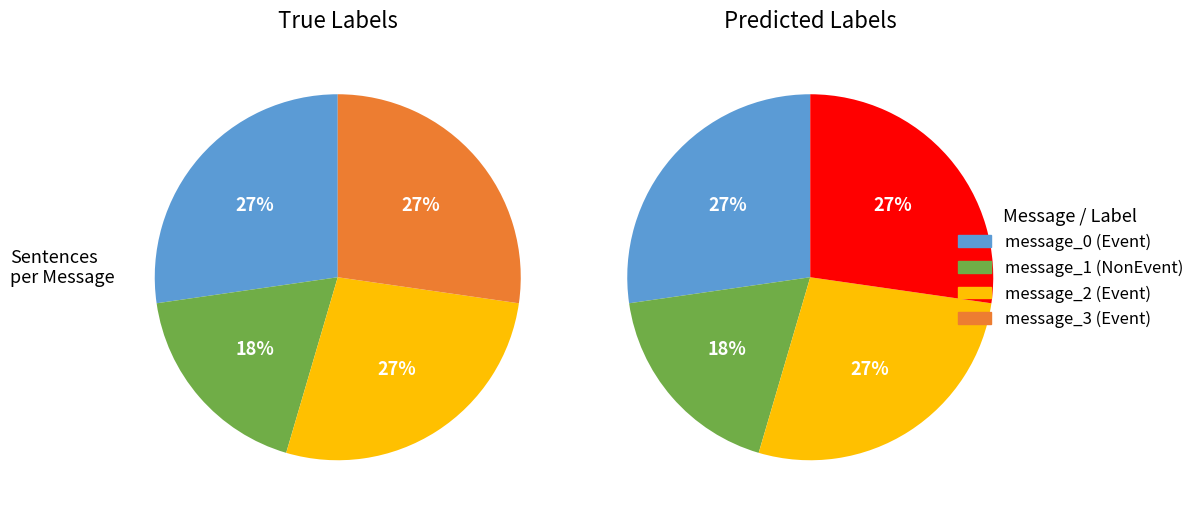

Does any single category account for the majority?

No